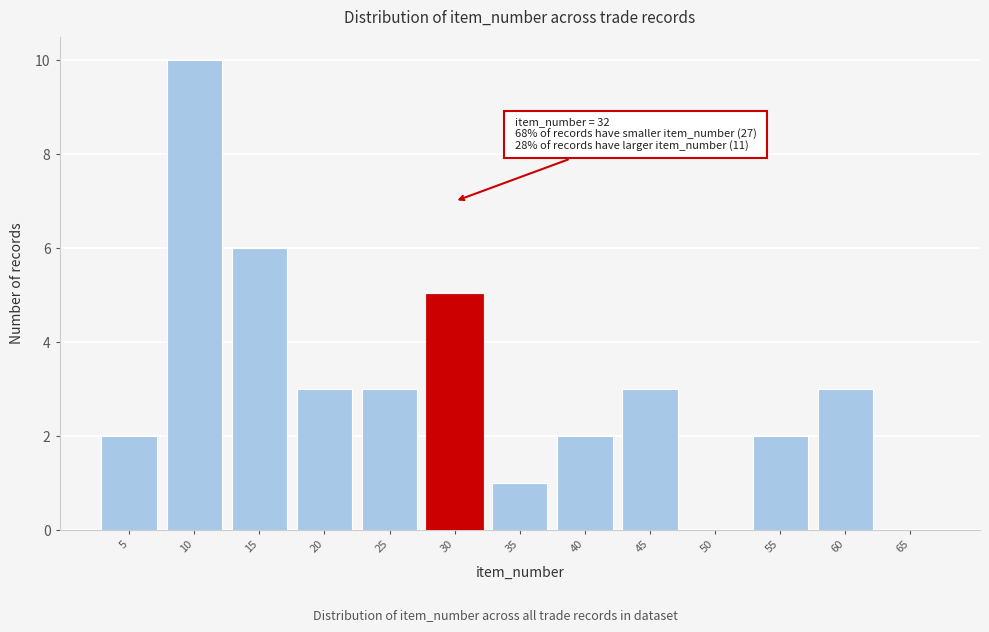

Reading left to right, what are all the values shown in this chart?

5=2	10=10	15=6	20=3	25=3	30=5	35=1	40=2	45=3	50=0	55=2	60=3	65=0